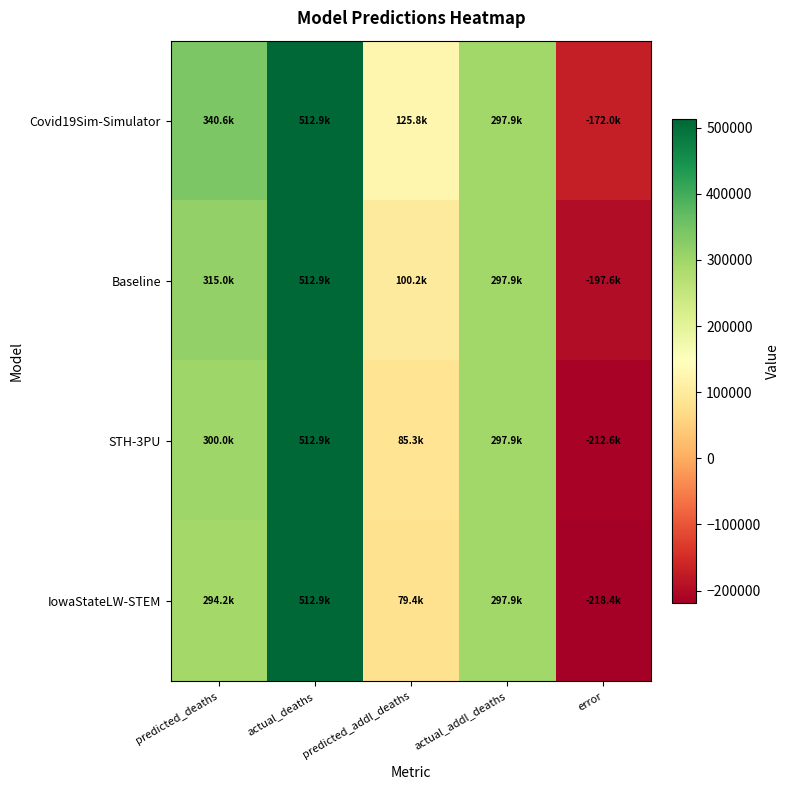

How many categories are shown in the chart?

5